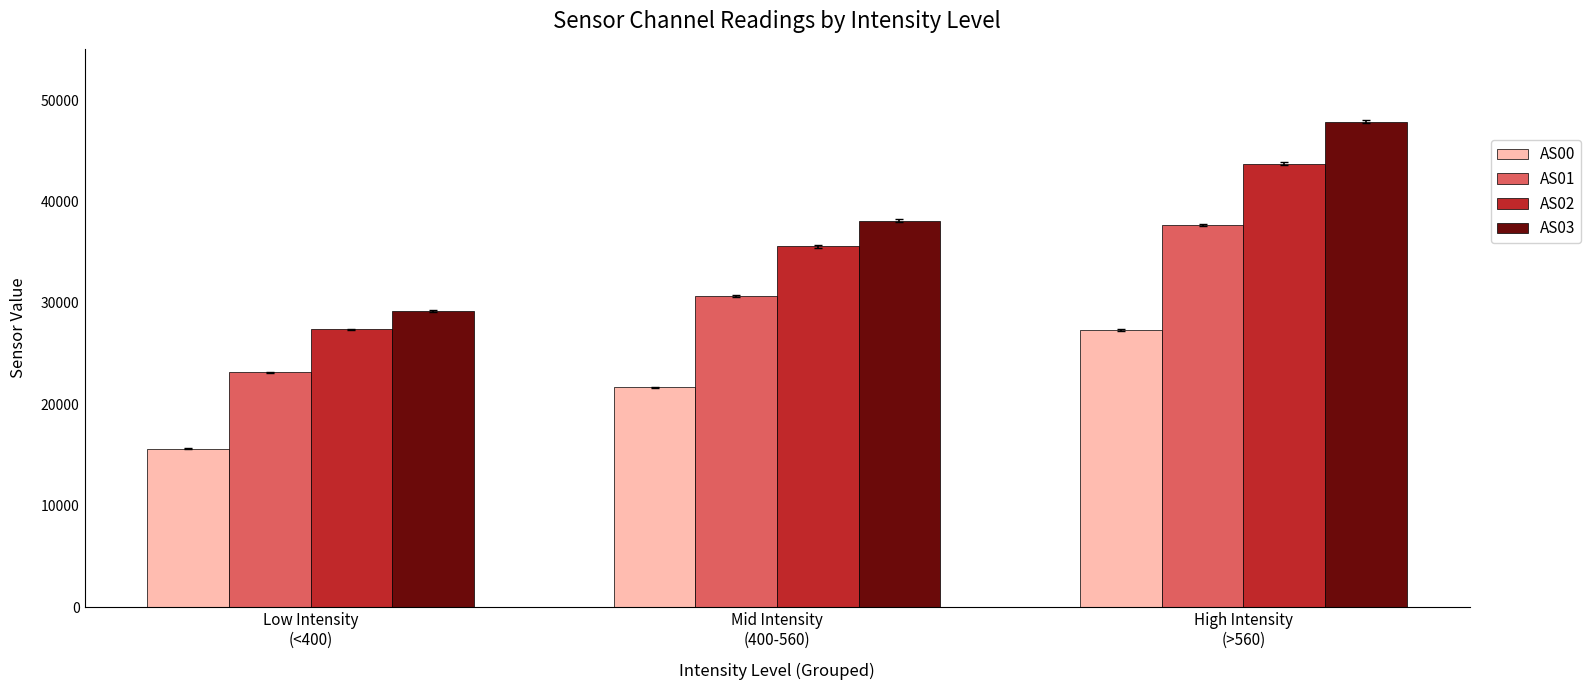

Which series has the largest total across all categories?

AS03